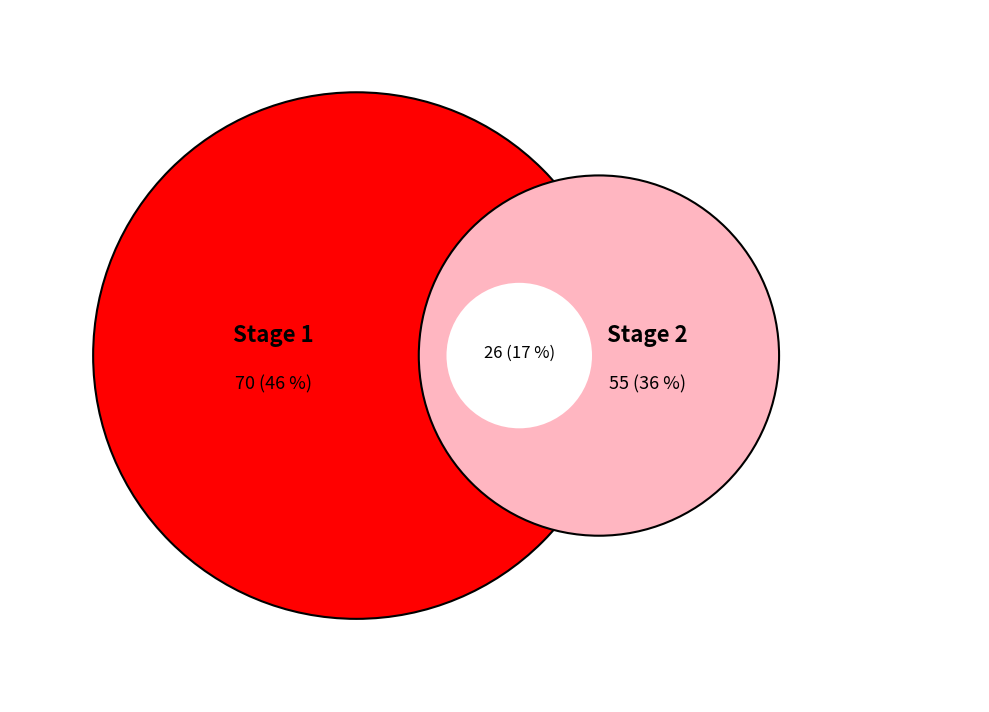

Count the number of slices in the pie.

3